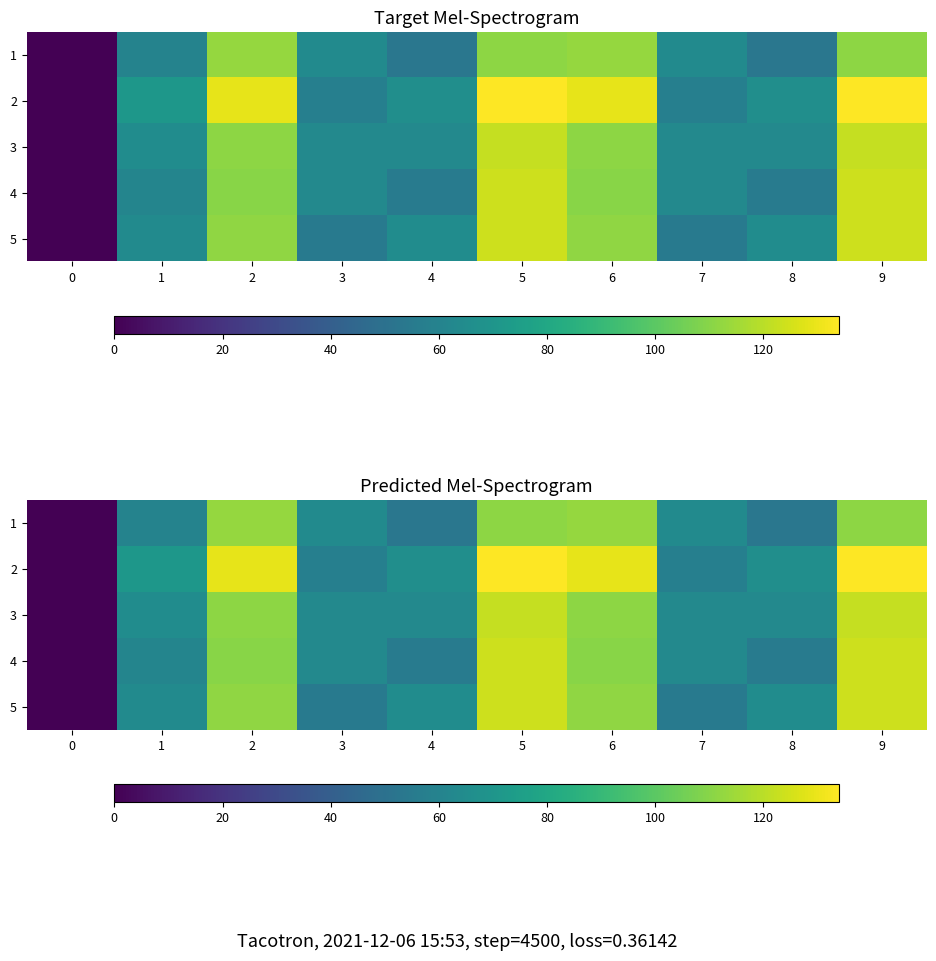

Which series has the largest range (max minus min)?

2